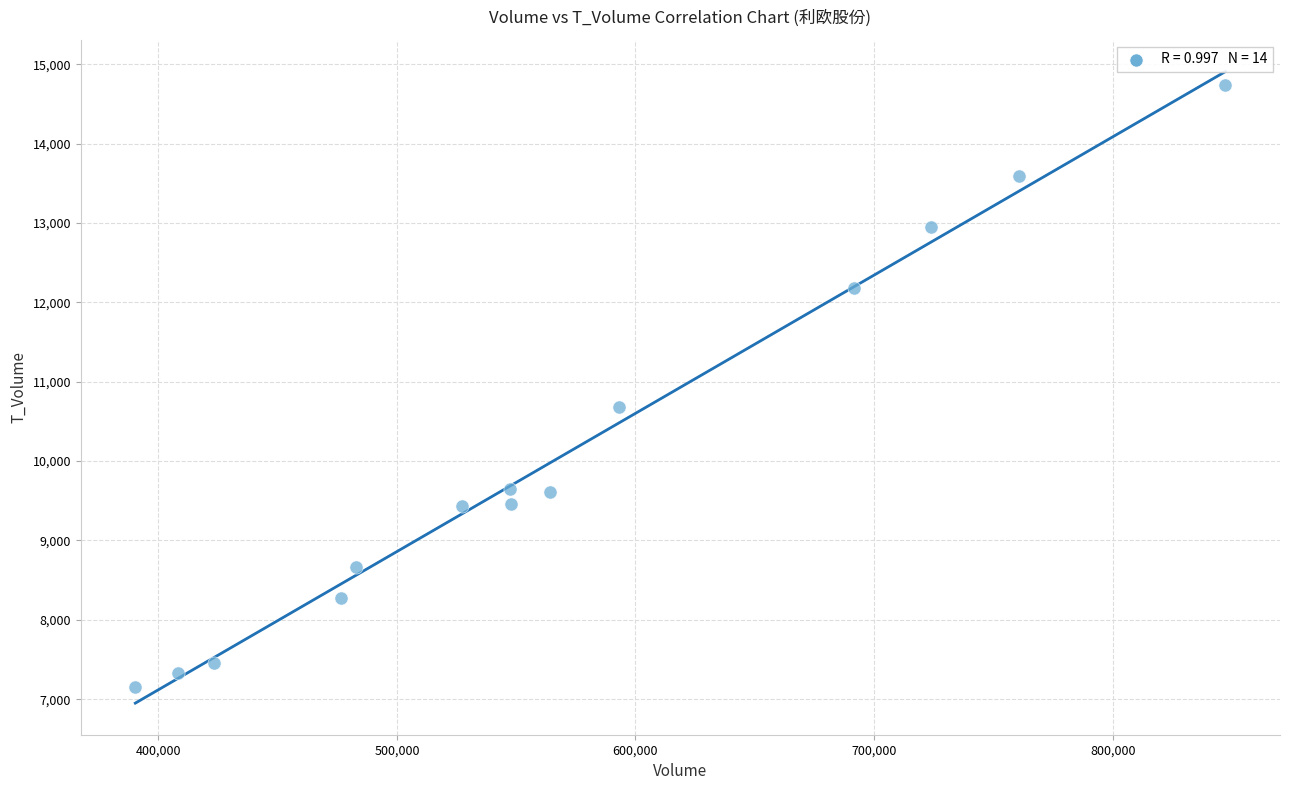

What Y value in the scatter plot is closest to 10945?

10679